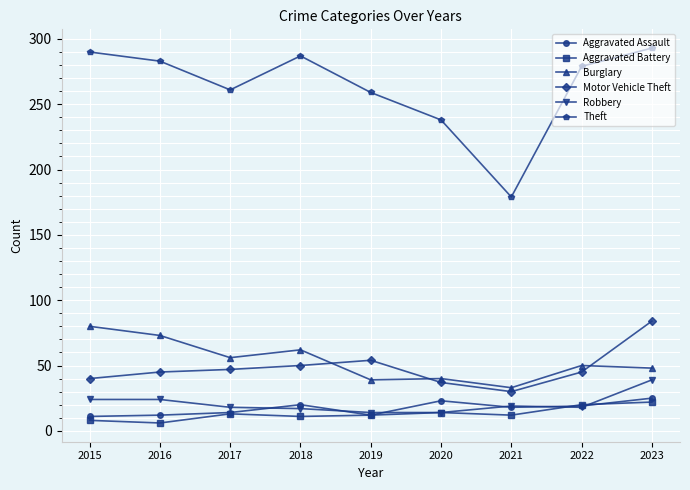

What is the smallest value displayed?

6